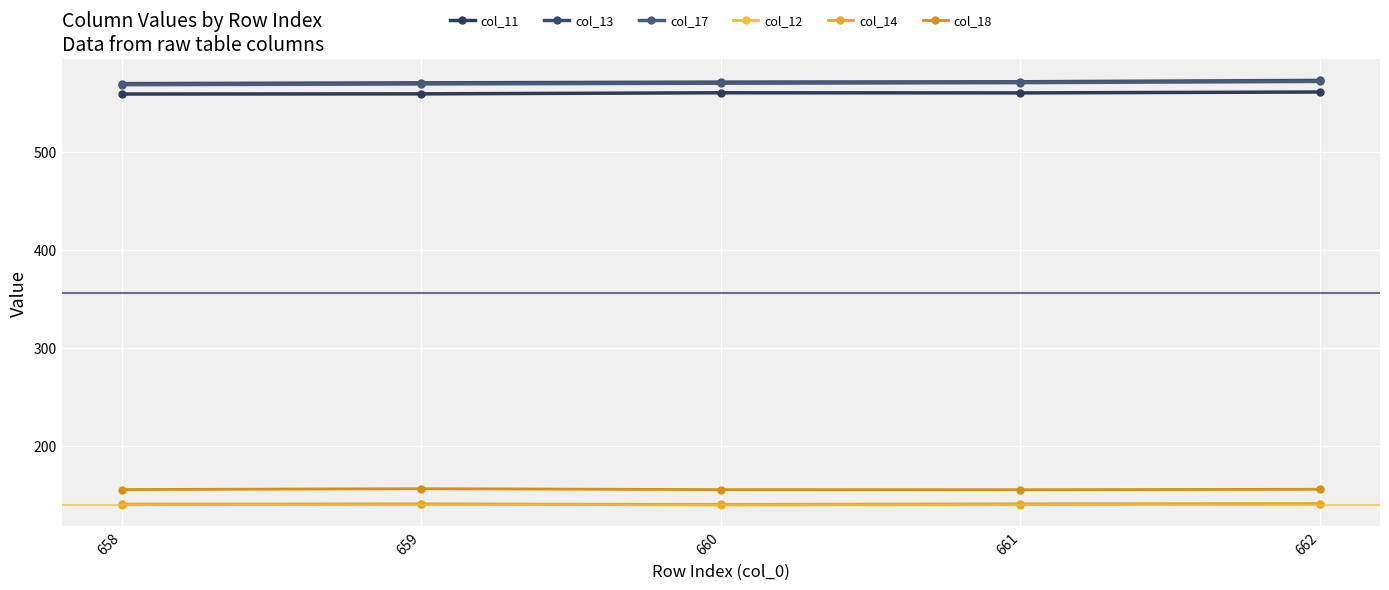

How many lines are shown in the chart?

6